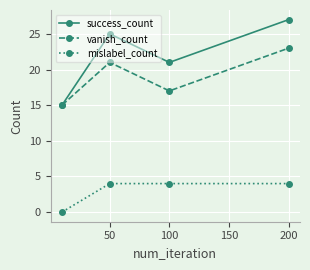

What is the average value of the vanish_count series?

19